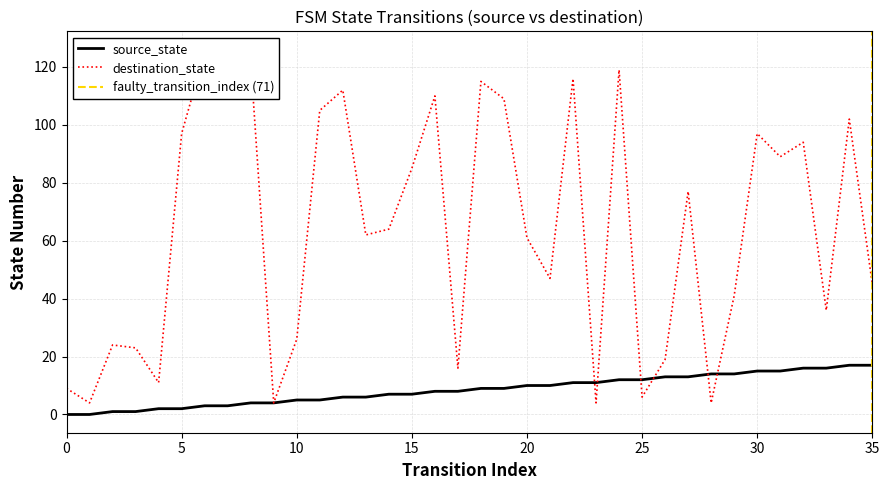

What is the label of the 2nd point from the right?

34